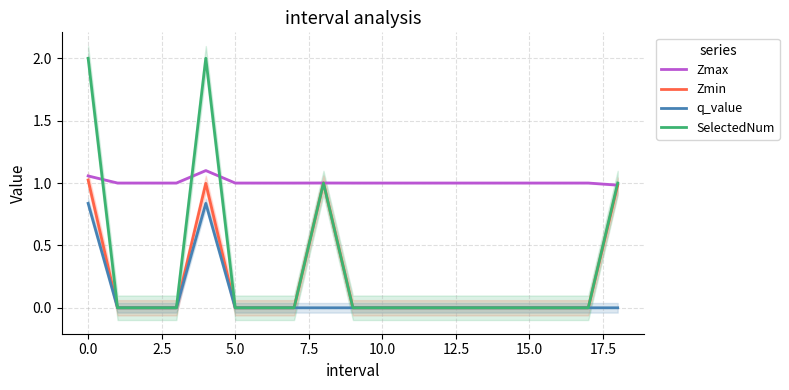

True or false: Zmin and q_value cross at least once.

False